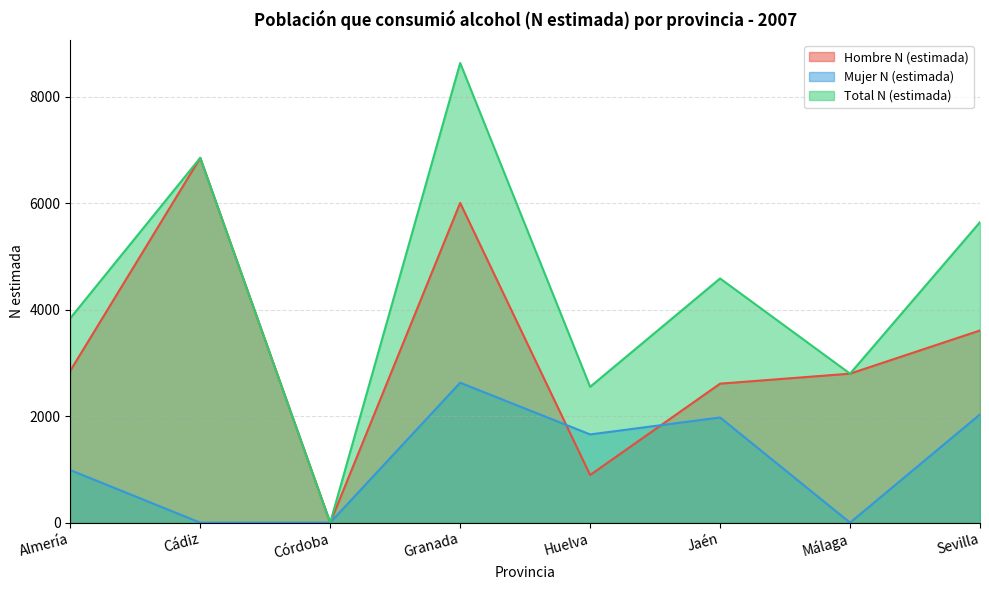

The value of Hombre N (estimada) at Córdoba is 0. True or false?

True